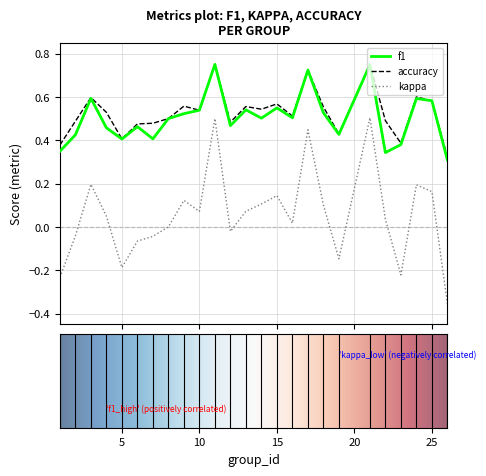

At how many categories does at least one series exceed 0?

25